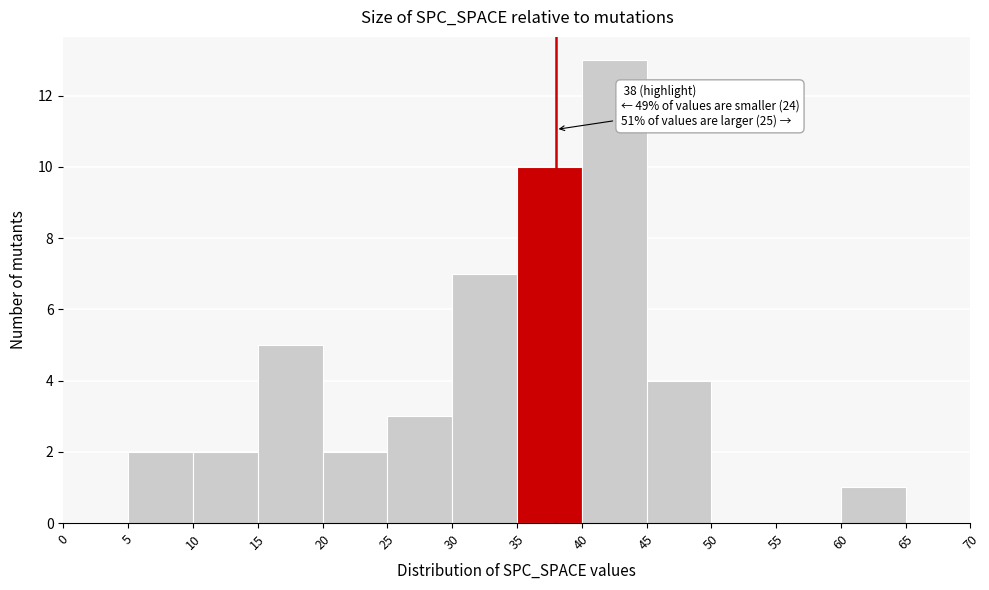

Over which range of the x-axis is the bar tallest?

40 to 45